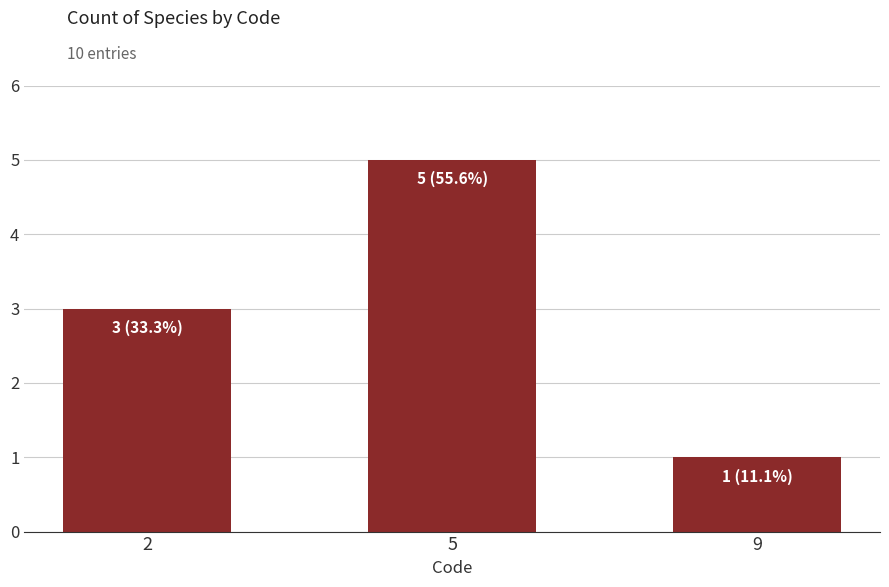

What is the average value?

3